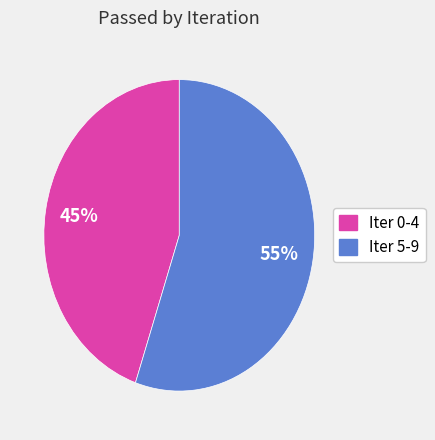

To the nearest percent, what is the difference between the largest and smallest slice percentages?

10%